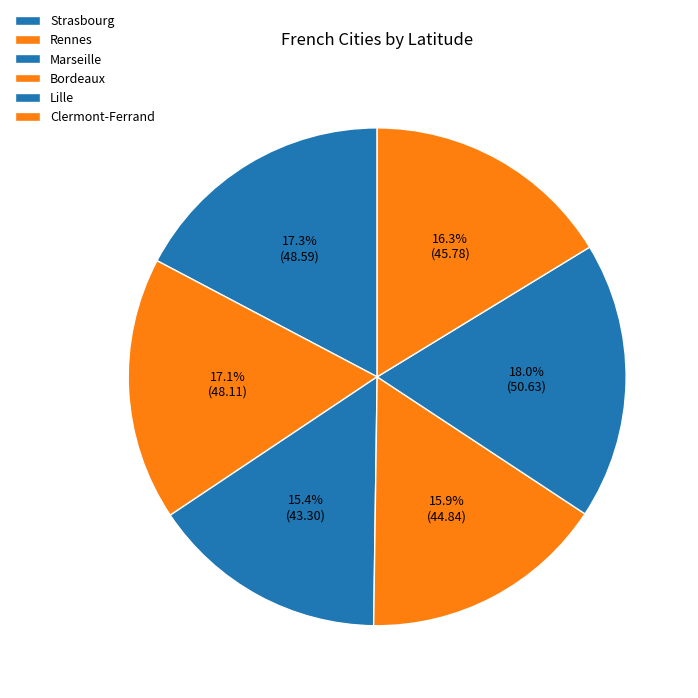

How many slices are in this pie chart?

6